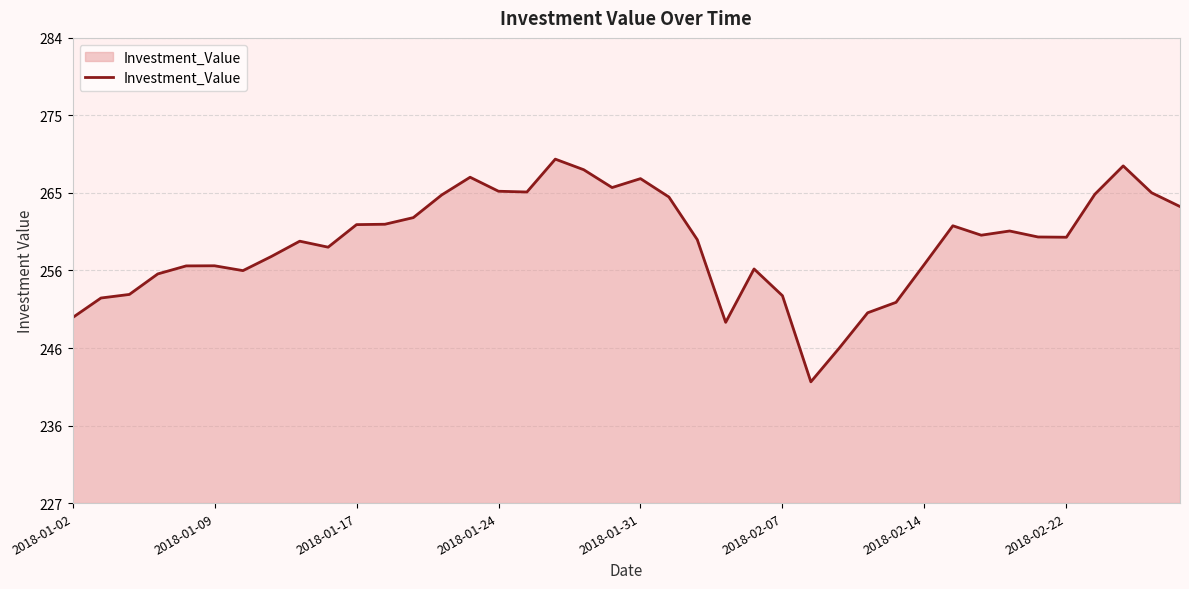

Does the chart have visible grid lines?

Yes